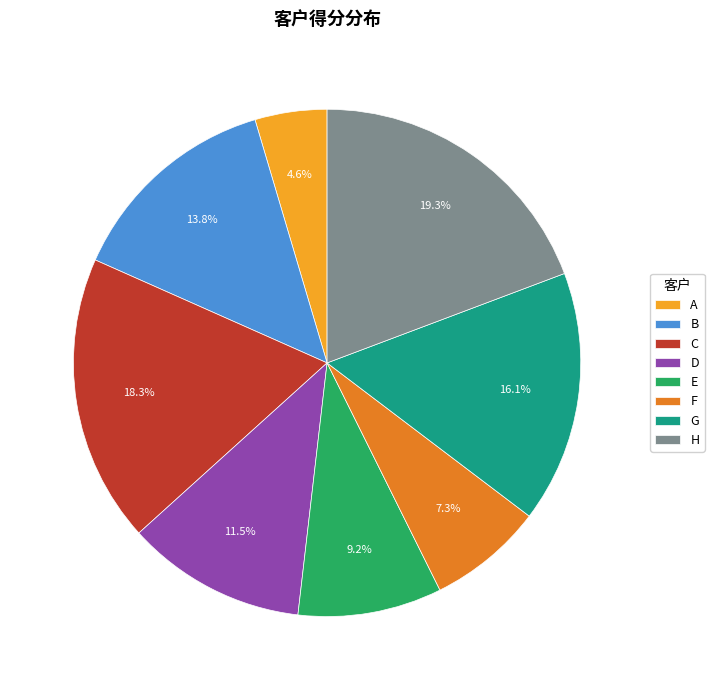

Rank the categories by value from highest to lowest.

H, C, G, B, D, E, F, A